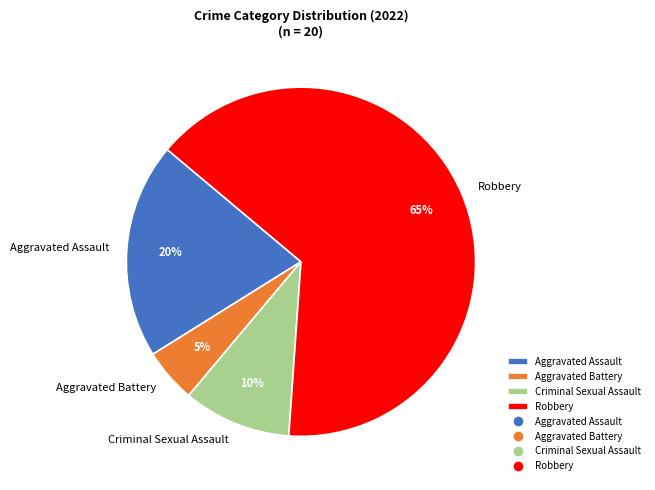

Is there a majority slice in this chart?

Yes